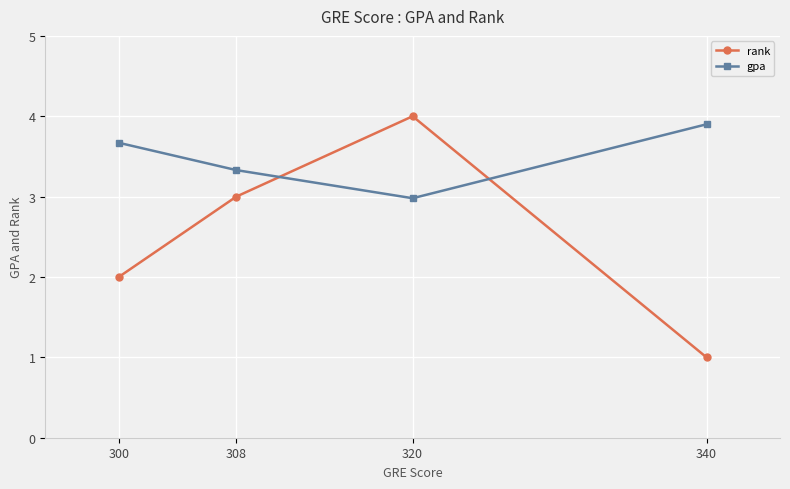

What is the spread (max minus min) of values at 340?

2.9